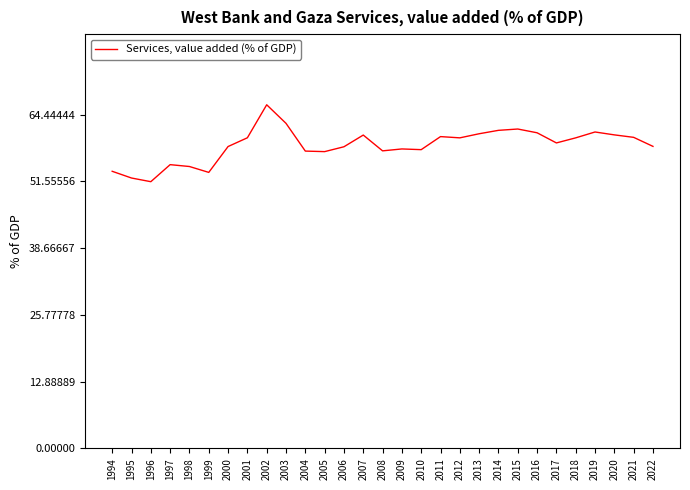

True or false: the data shows 66.4 at 2002.

True